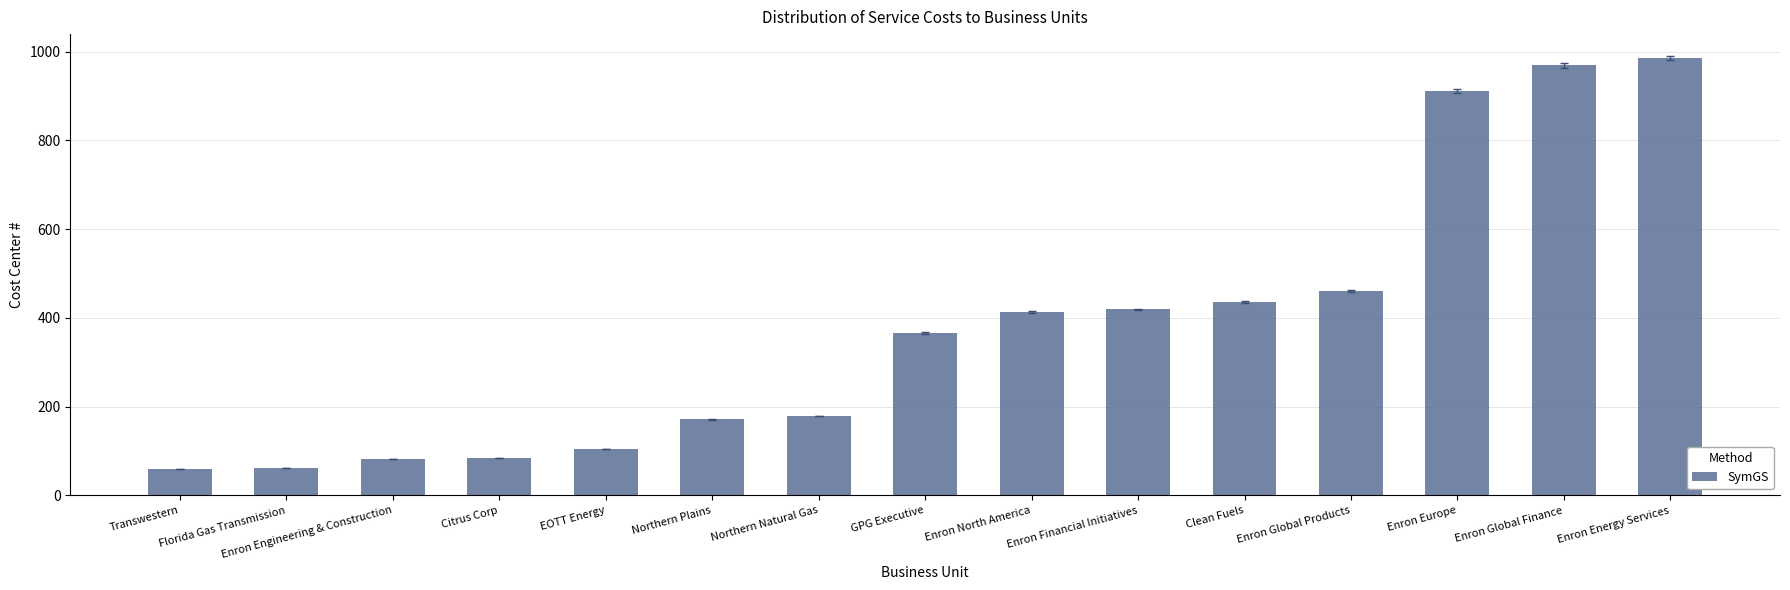

Approximately how many times larger is the value at Clean Fuels compared to Transwestern?

7.3